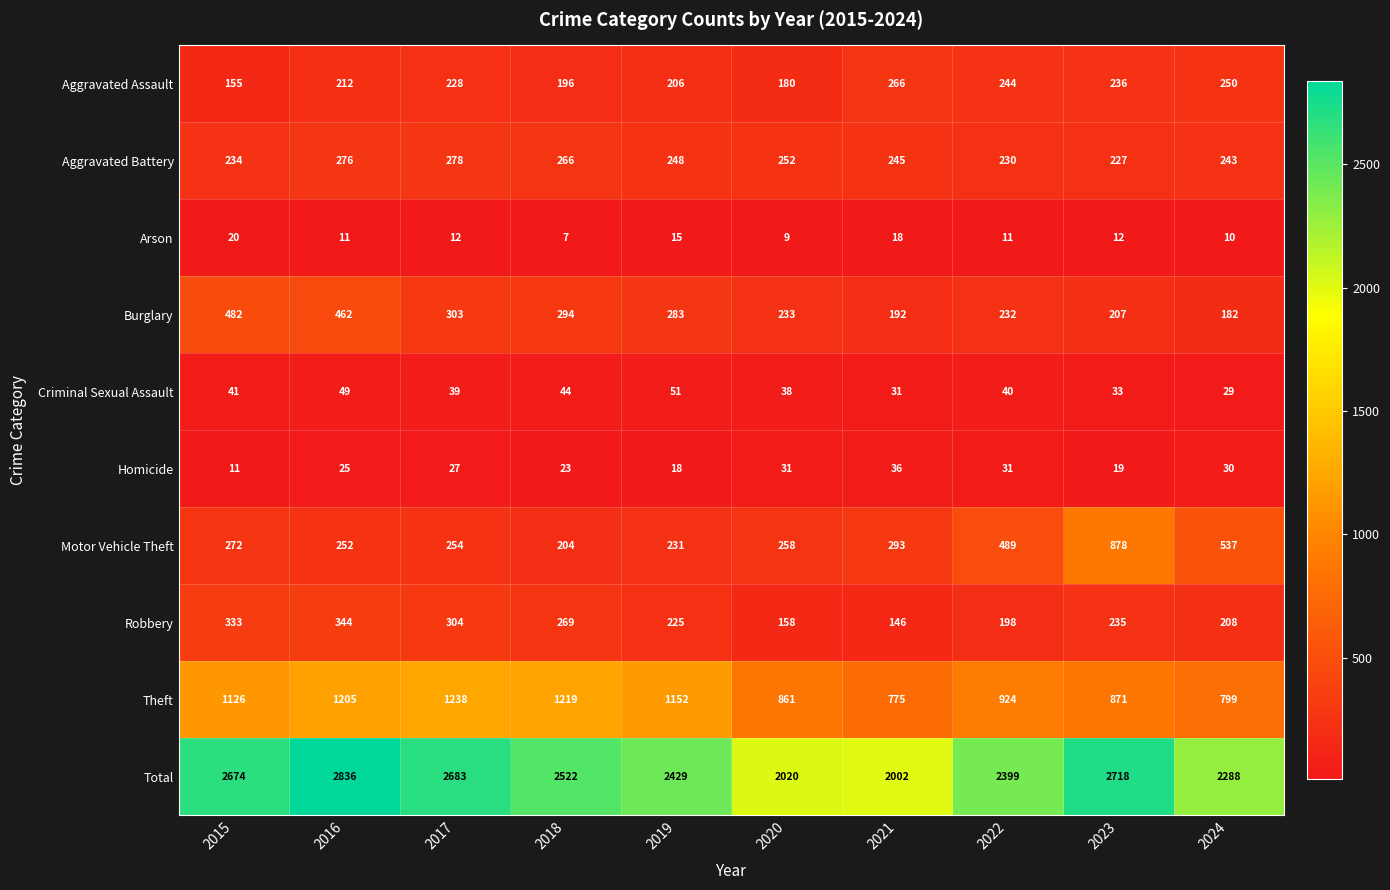

Between 2020 and 2023, which series saw the biggest shift?

Total